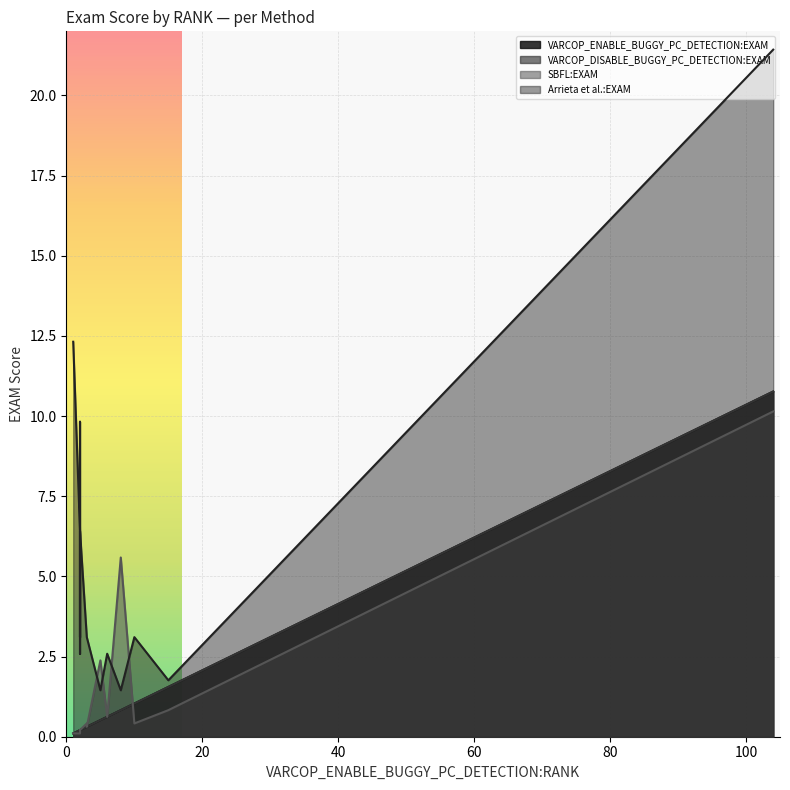

What is the sum of all SBFL:EXAM values?

22.5